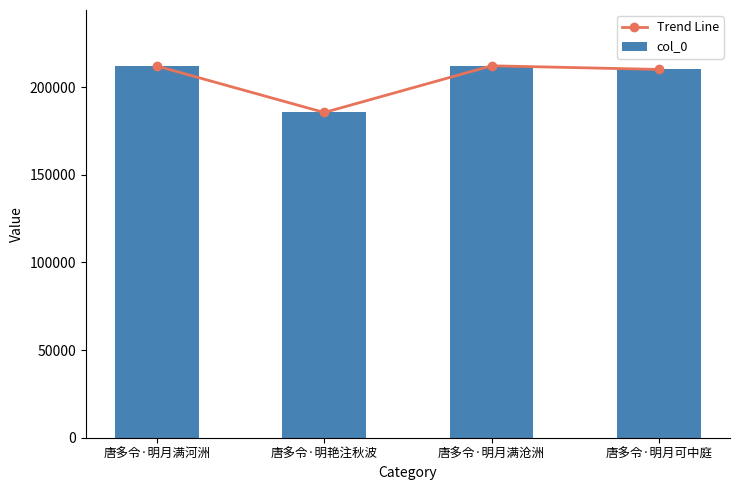

The value of Trend Line at 唐多令·明月满沧洲 is 135547. True or false?

False